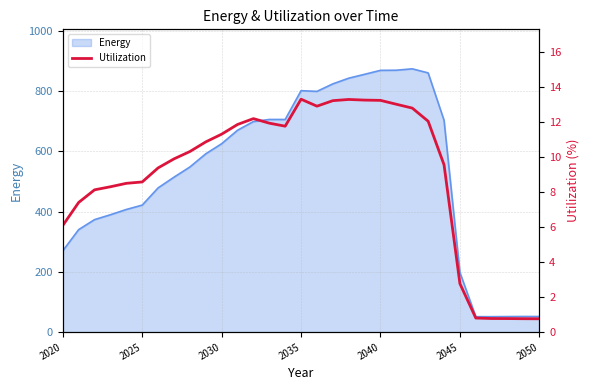

What is the smallest value displayed?

0.8